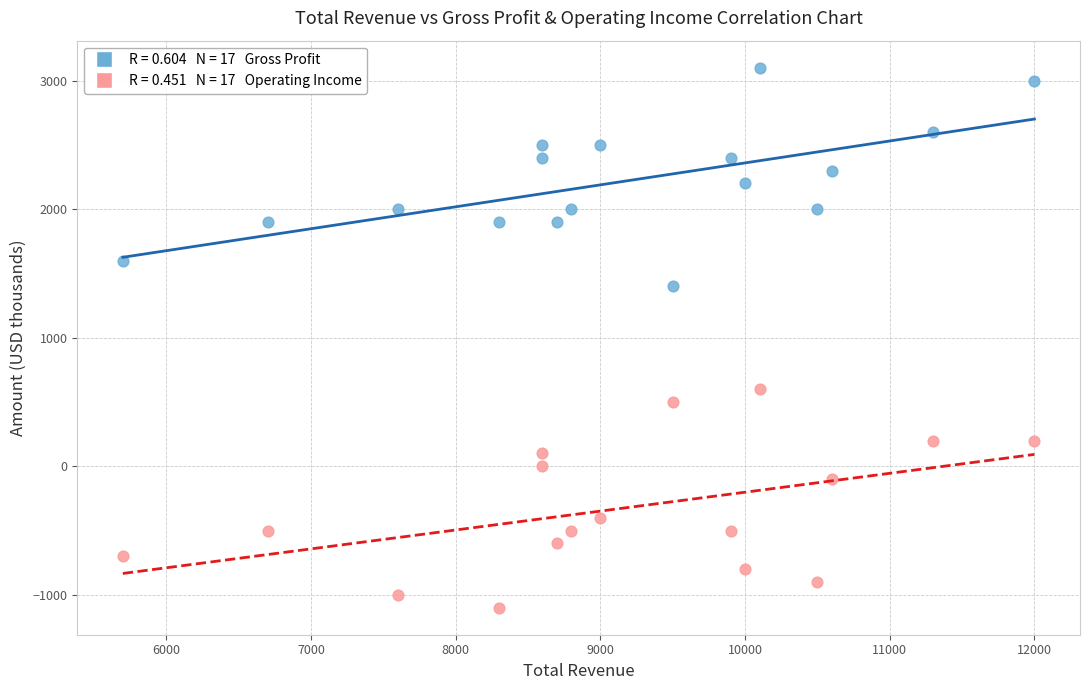

Across all data points, what is the range of Y values (max minus min)?

4200